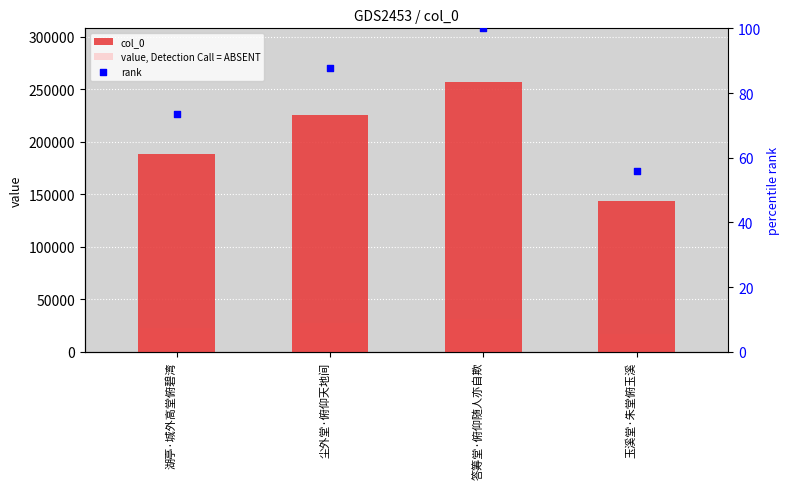

Is the value of value, Detection Call = ABSENT at 湖亭·城外高堂俯碧湾 greater than the value of col_0 at 湖亭·城外高堂俯碧湾?

No